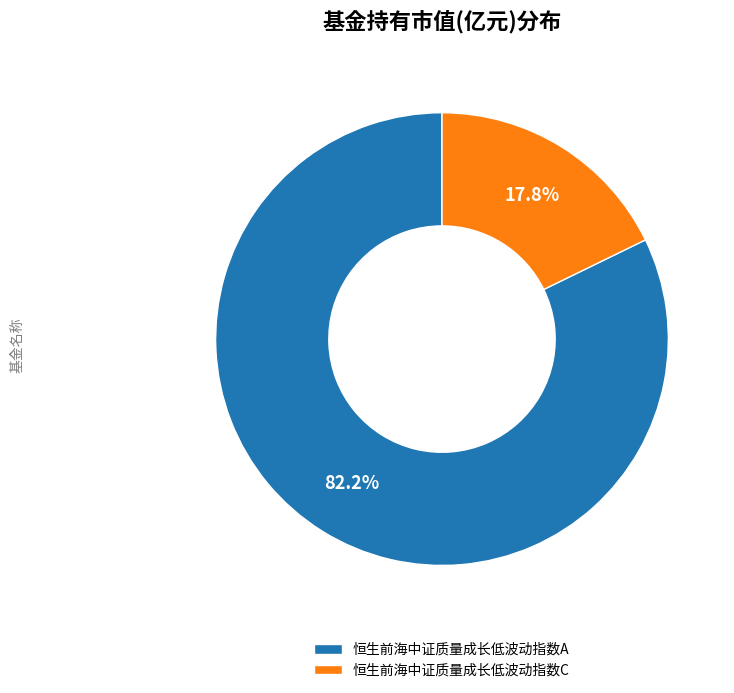

What is the total percentage of 恒生前海中证质量成长低波动指数C and 恒生前海中证质量成长低波动指数A?

100.0%